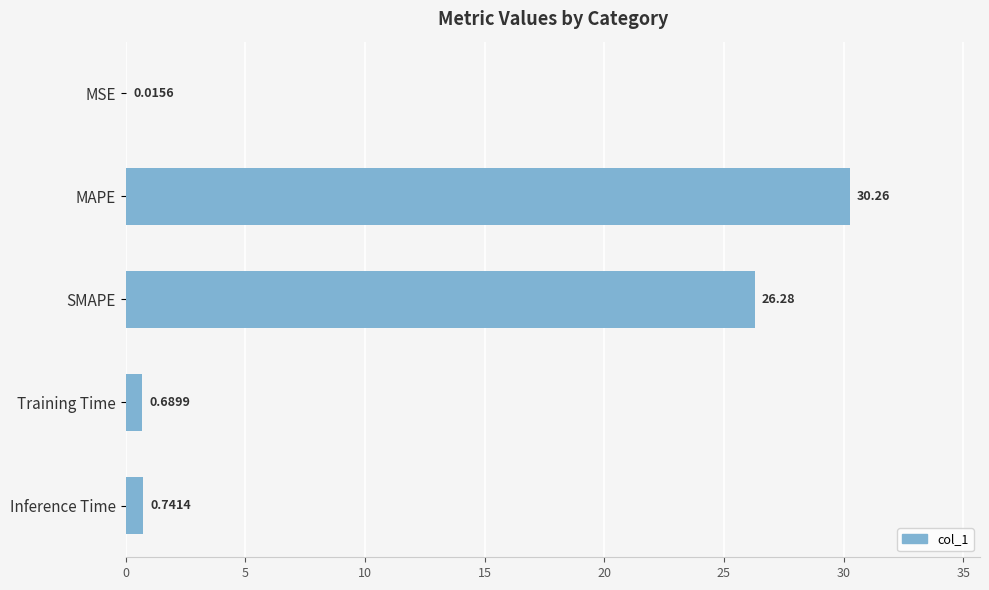

What is the change in value from SMAPE to Inference Time?

-25.5